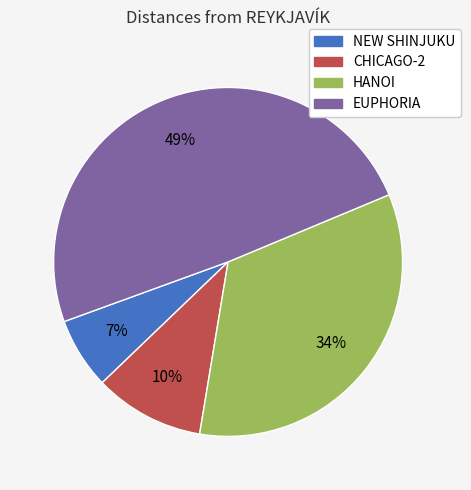

To the nearest percent, what portion does CHICAGO-2 represent?

10%